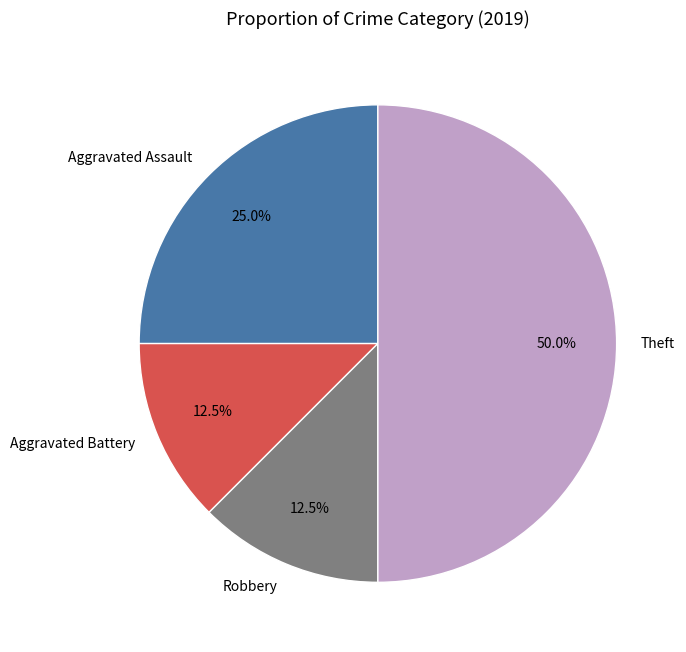

How many slices are in this pie chart?

4